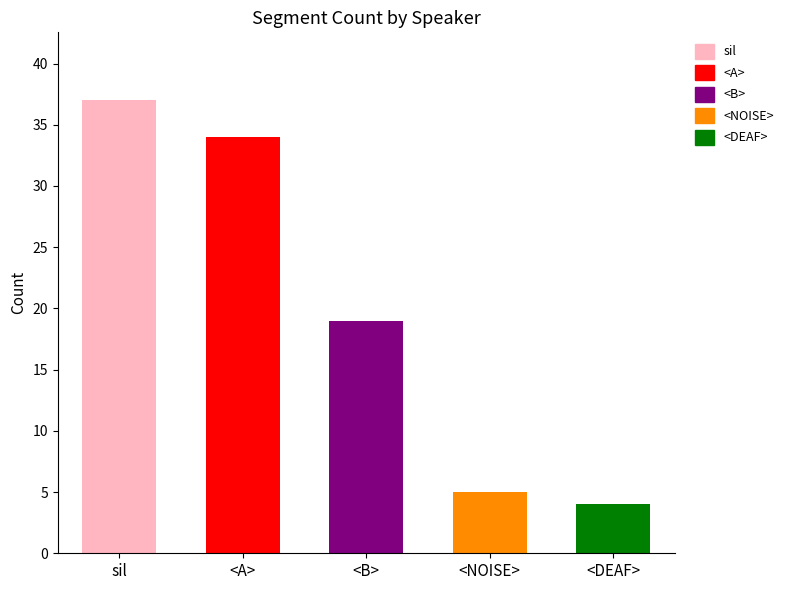

Reading left to right, what are all the values shown in this chart?

37	34	19	5	4